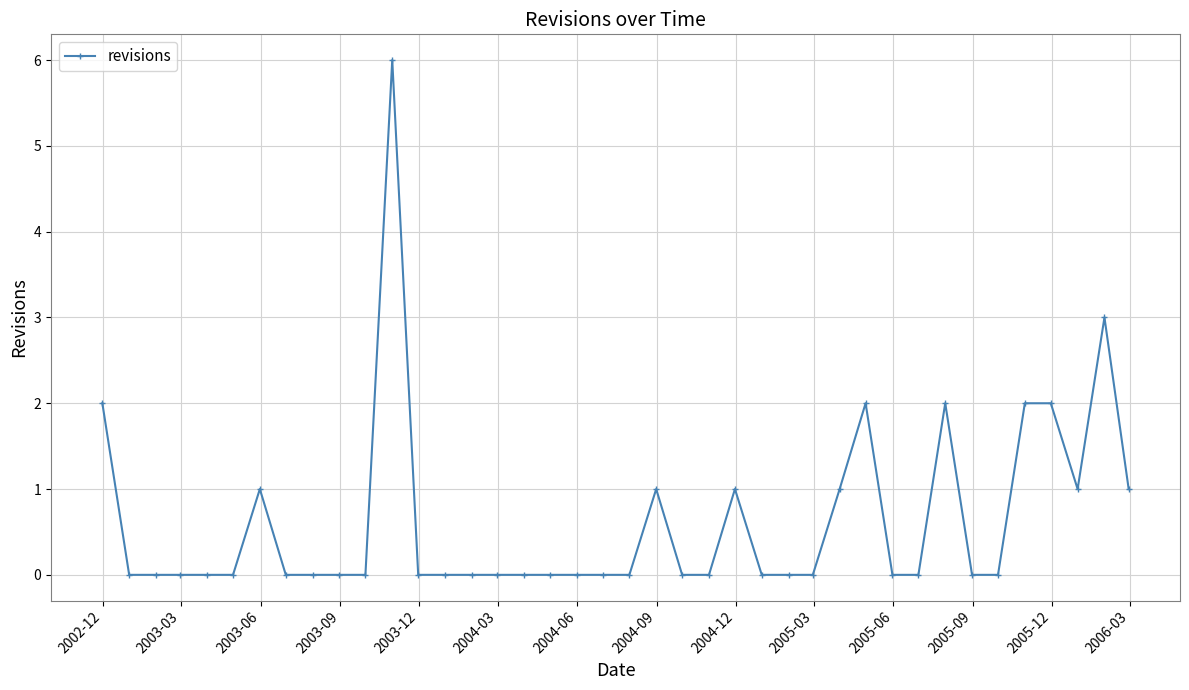

True or false: the data has more than 0 interior local peaks.

True